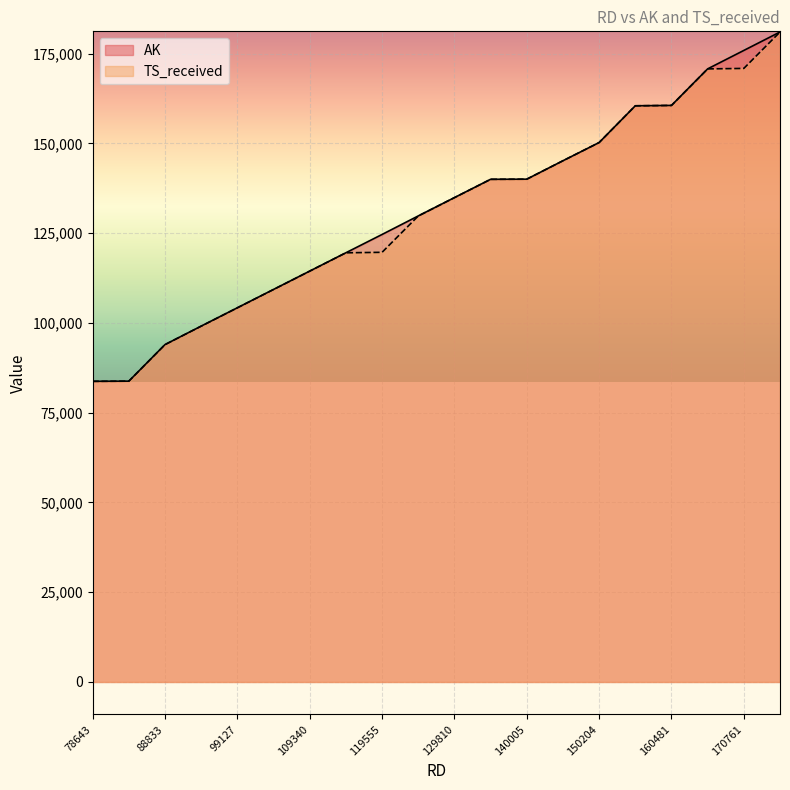

Rank the series at 119555 from lowest to highest value.

TS_received, AK